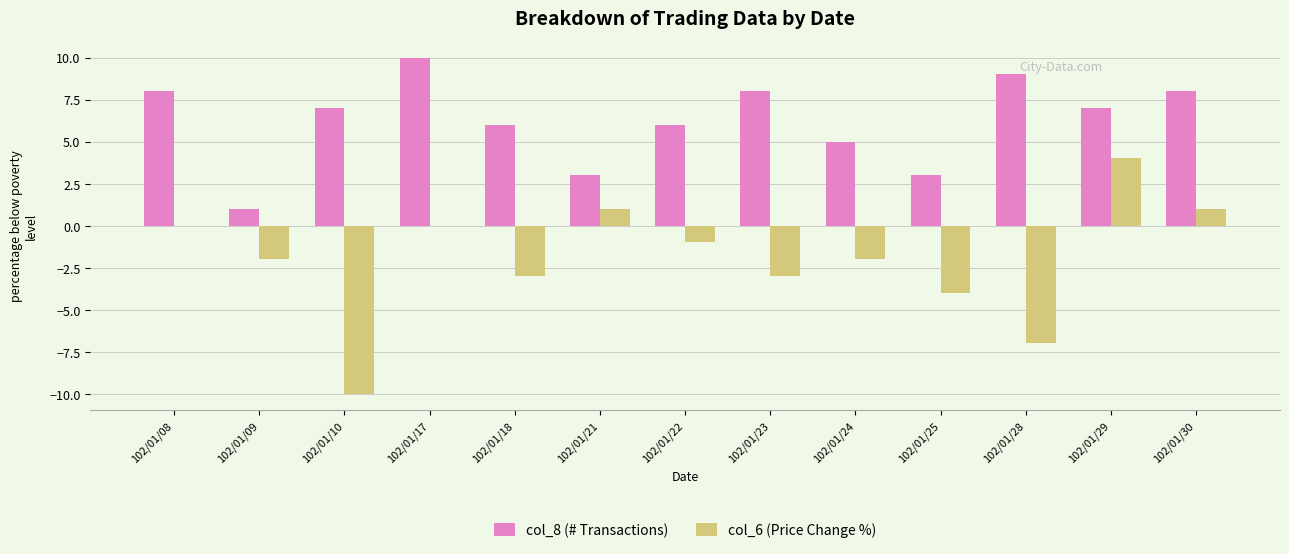

Count the number of categories in the chart.

13